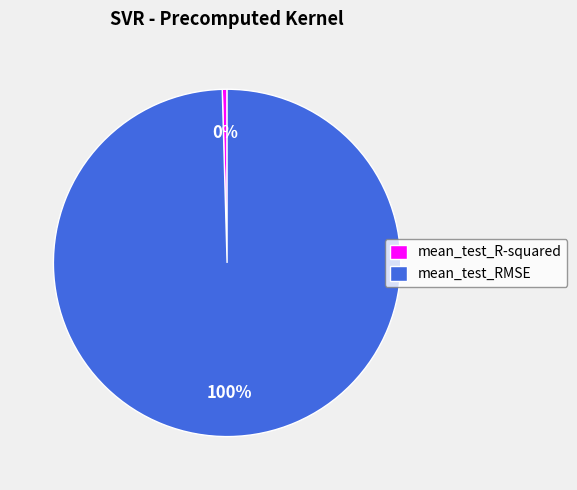

To the nearest percent, what is the average slice percentage?

50%